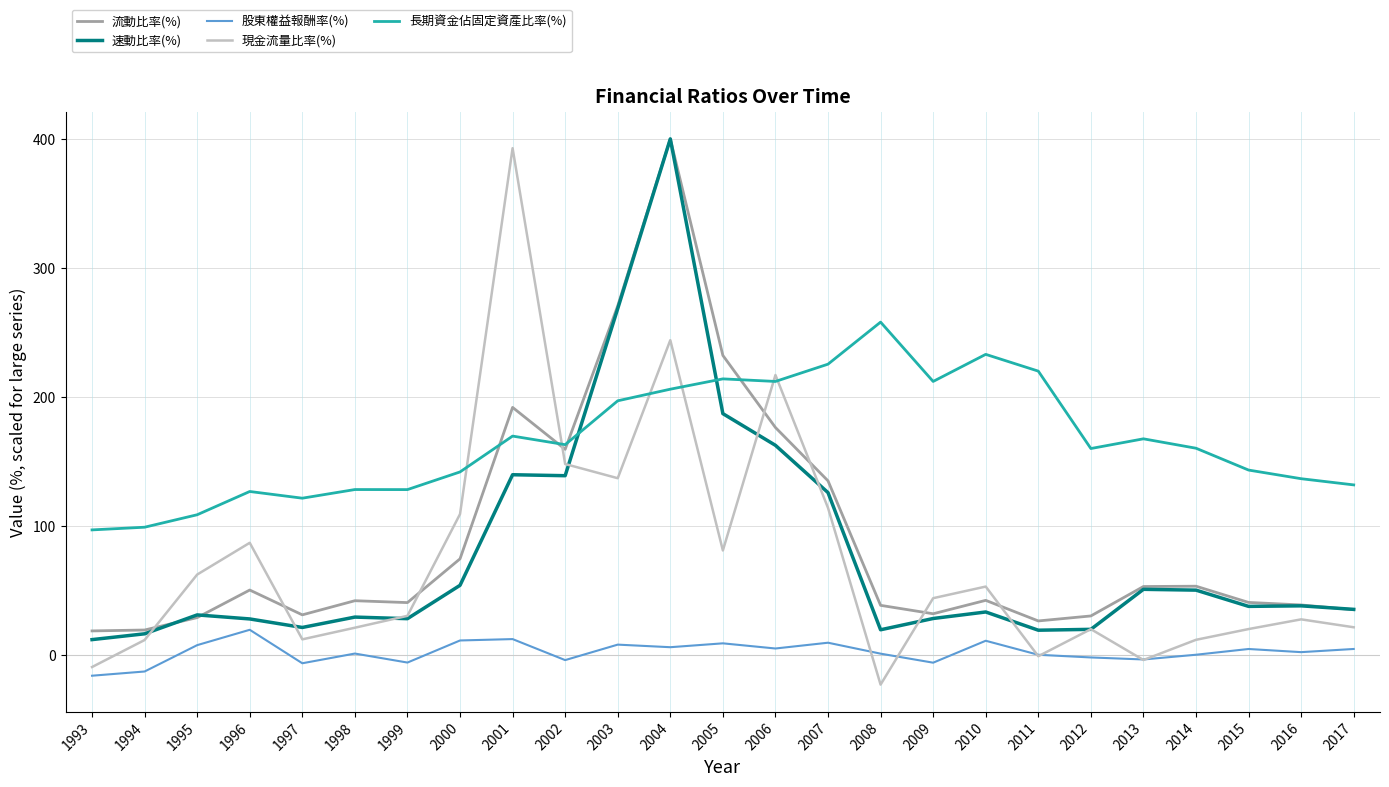

What is the sum of the 股東權益報酬率(%) values at 2005 and 1994?

-3.8